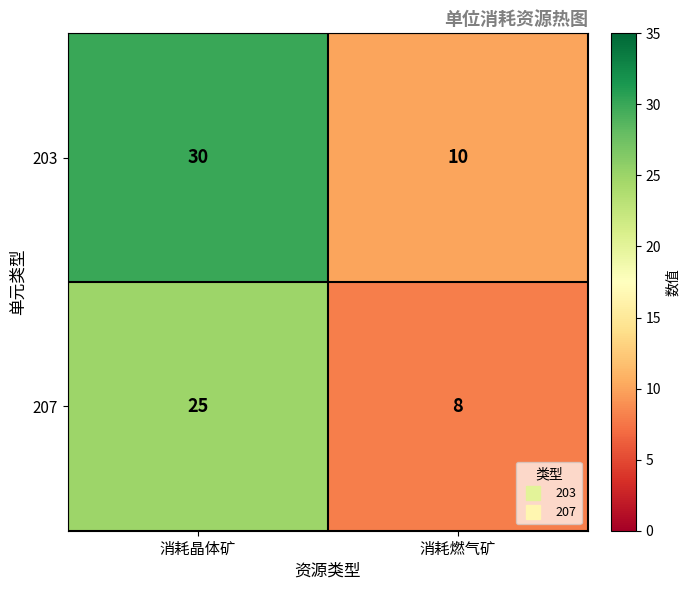

What is the minimum value shown in the chart?

8